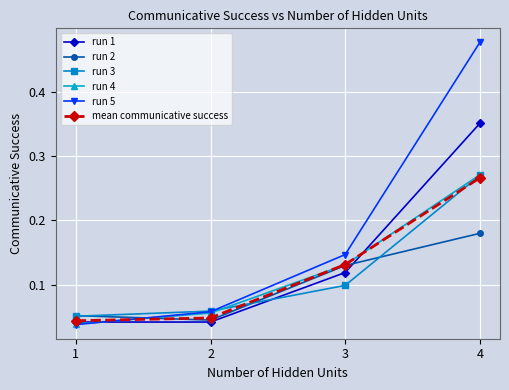

True or false: run 1 has a value of 0.0 at 3.

False